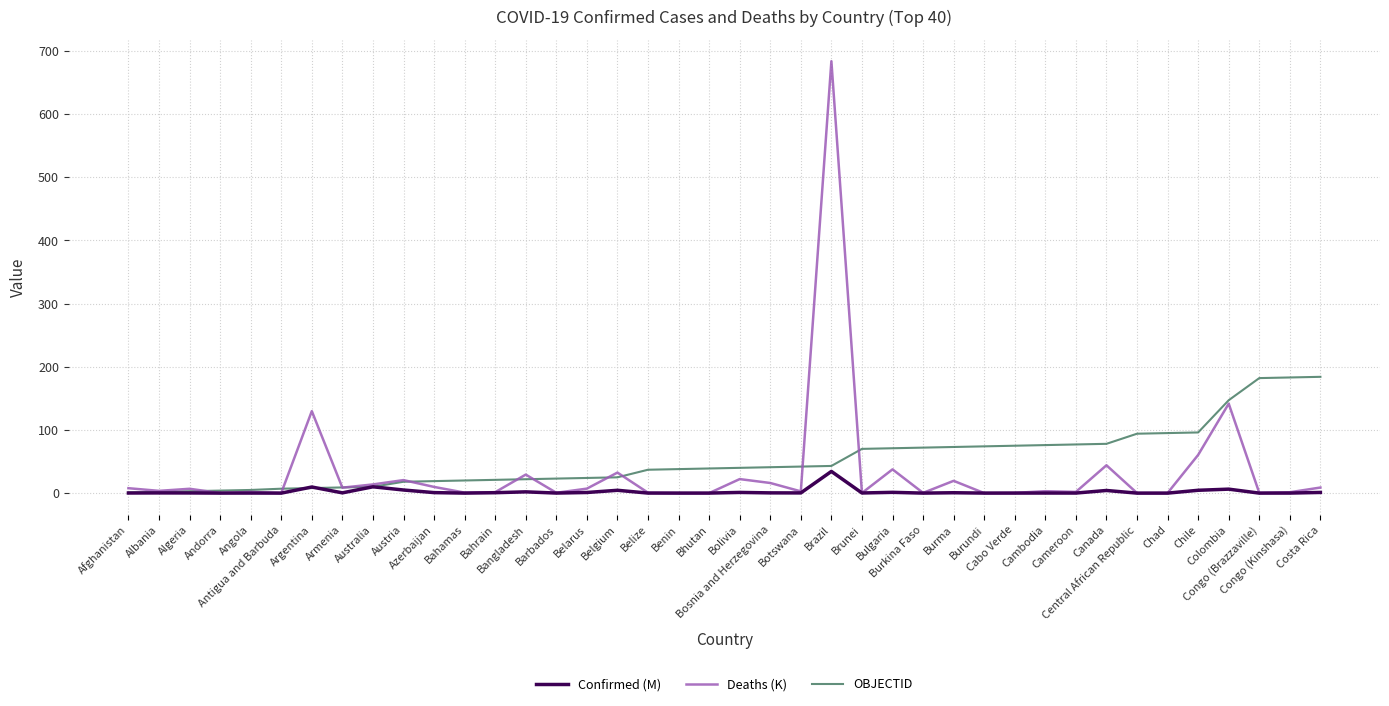

What is the greatest value displayed?

683.4